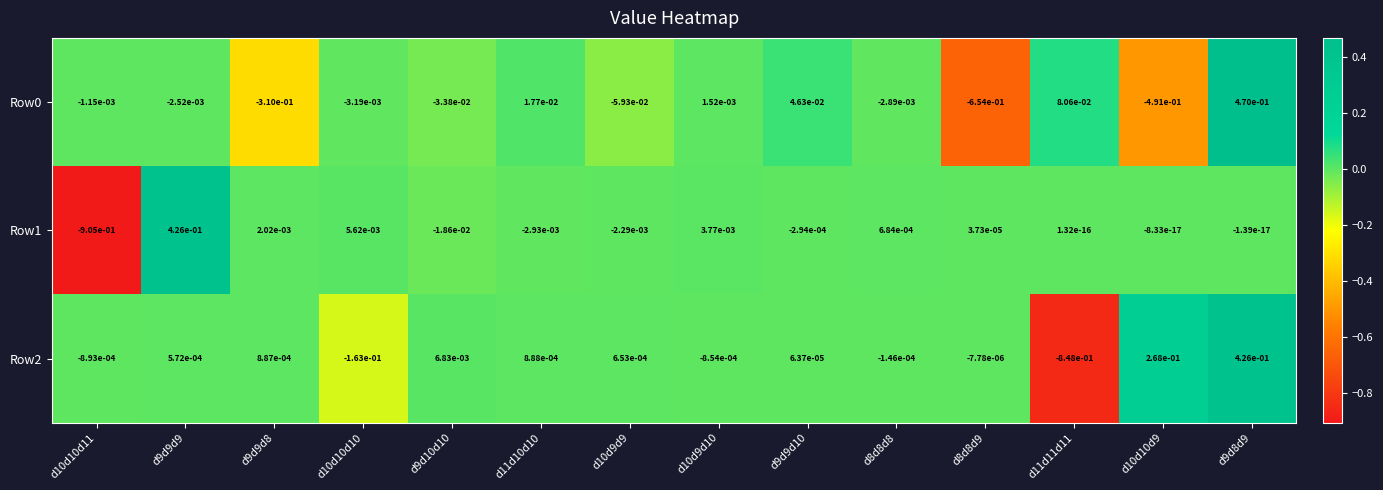

True or false: Row0 has a value of 0.2 at d9d8d9.

False